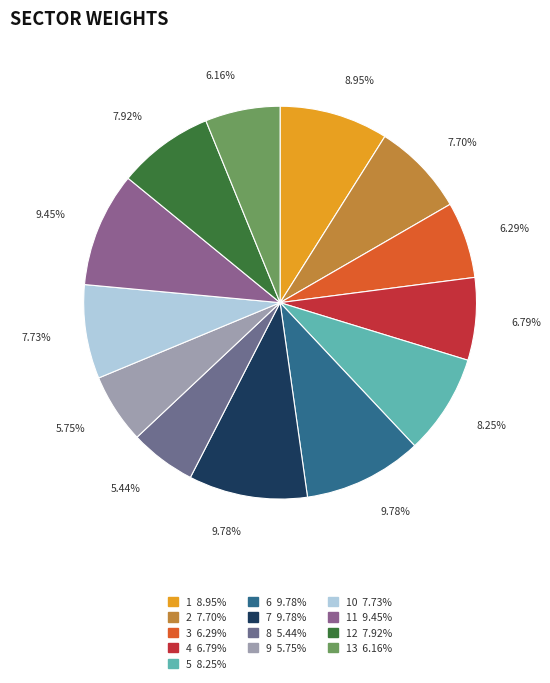

How many segments does this pie chart have?

13